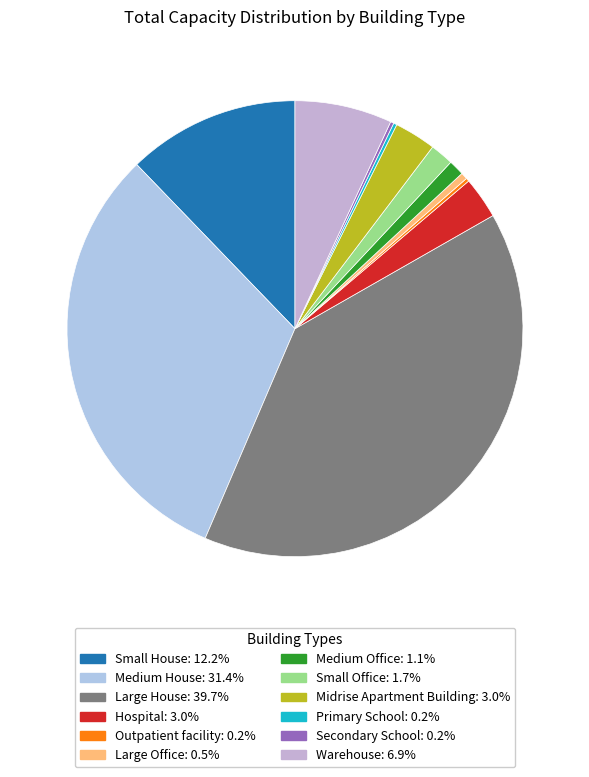

What portion of the pie excludes Medium Office?

98.9%